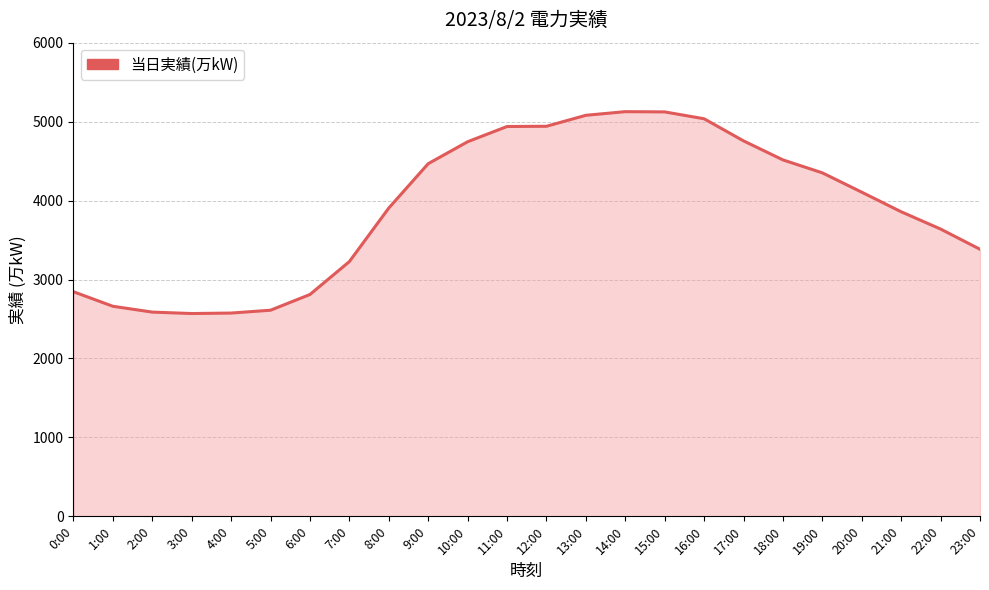

What value does the data have at 6:00?

2810